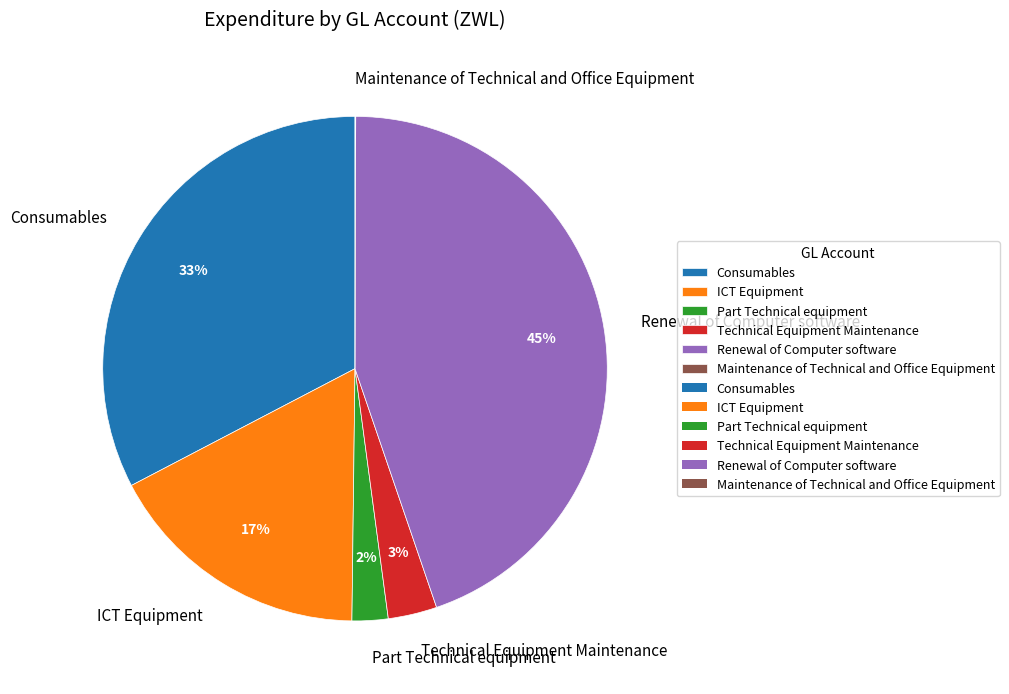

True or false: Renewal of Computer software accounts for 45% of the total.

True